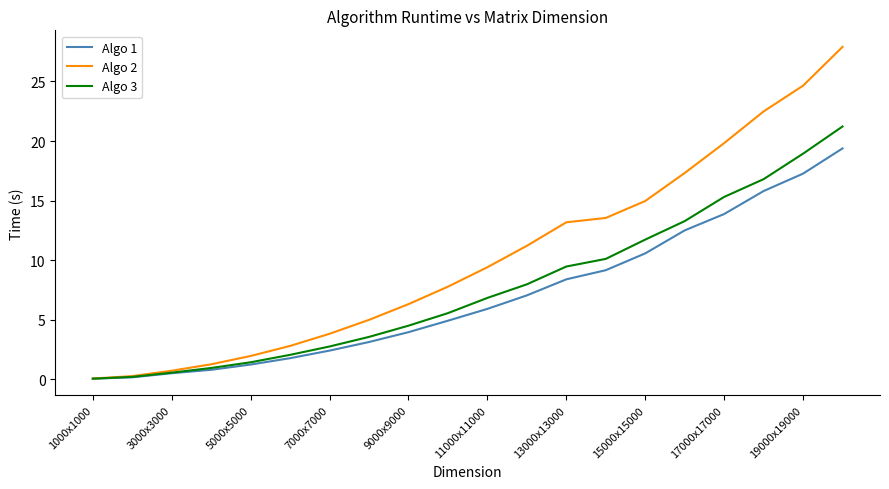

Which series has the widest spread of values?

Algo 2